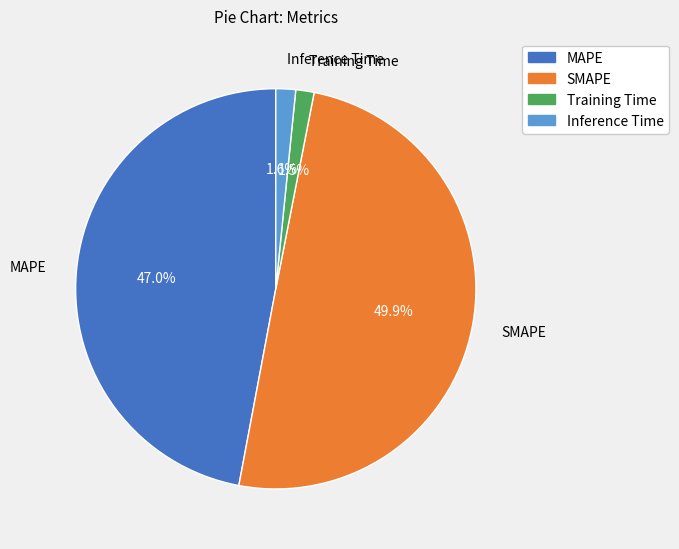

The MAPE slice represents 36% of the pie. True or false?

False